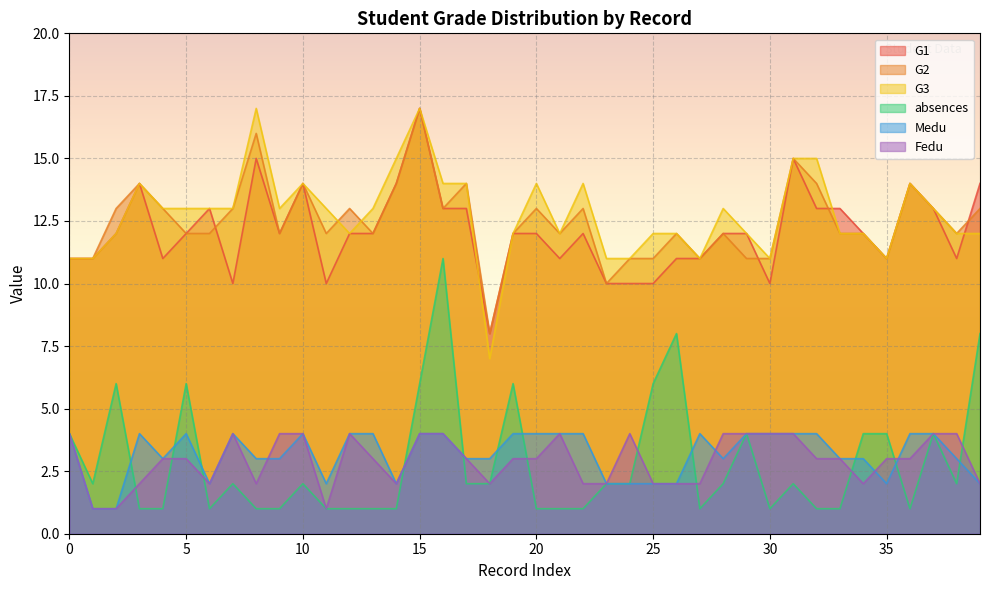

True or false: absences and Fedu intersect in this chart.

True